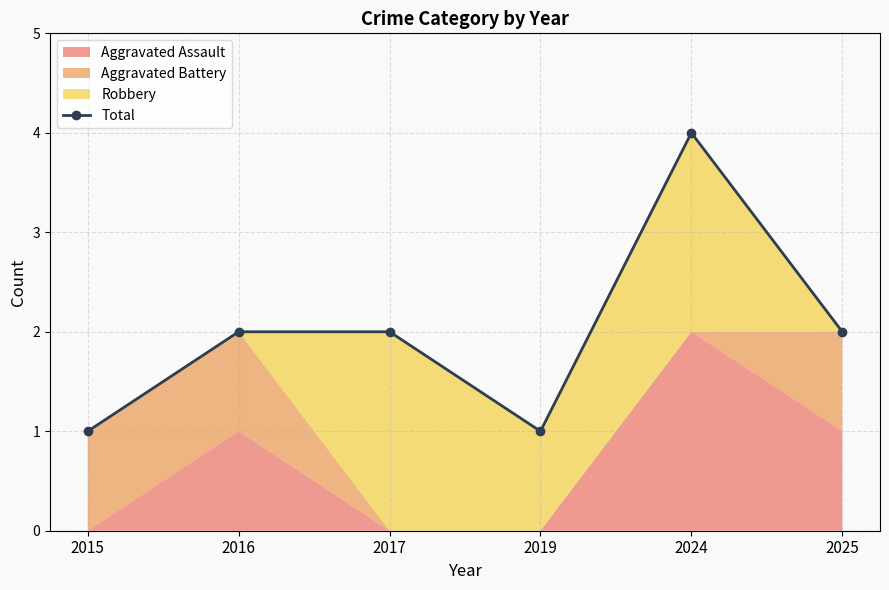

Reading left to right, transcribe all the data shown in this chart.

2015=1	2016=2	2017=2	2019=1	2024=4	2025=2